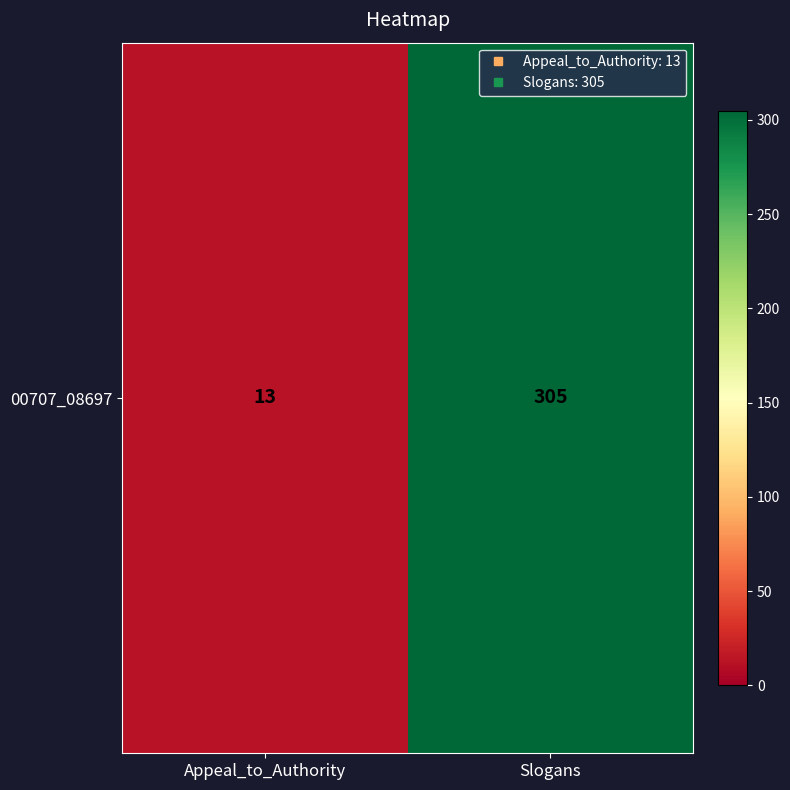

Count the values in the range 13 to 305.

2